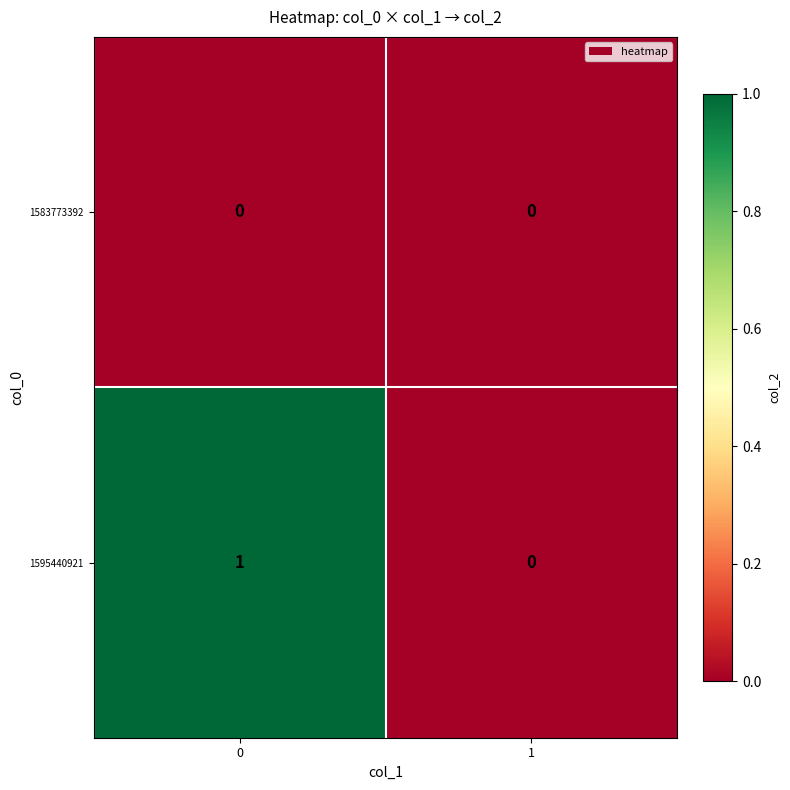

Reading left to right, transcribe all the data shown in this chart.

1583773392: 0	0
1595440921: 1	0